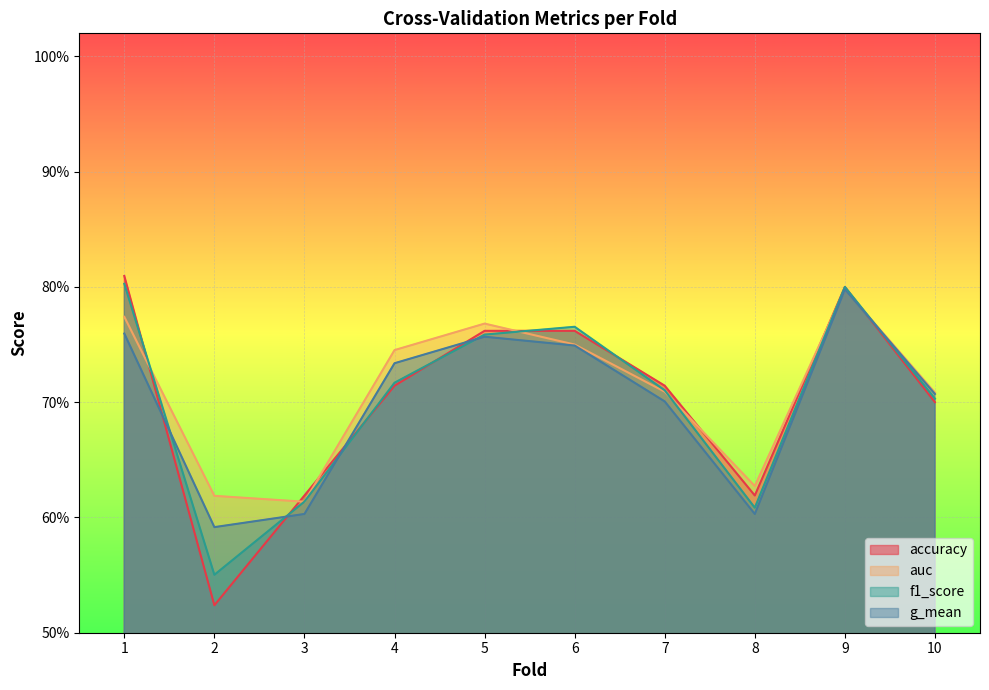

How many lines are shown in the chart?

4